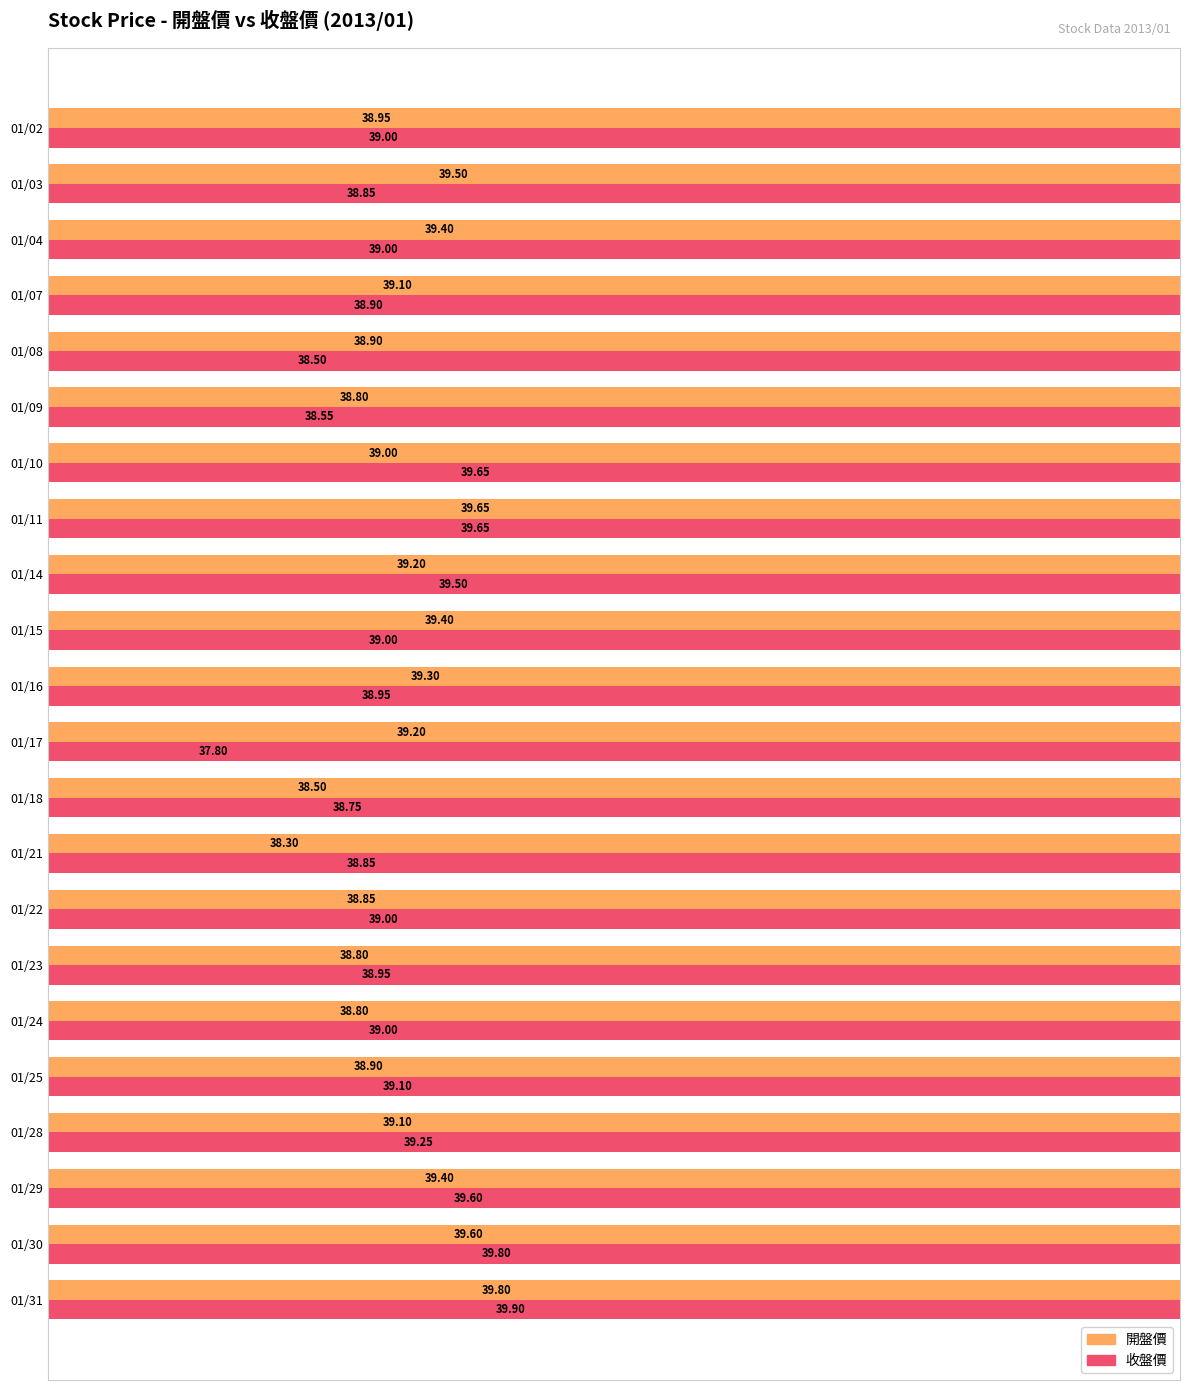

Count the number of data series in this chart.

2